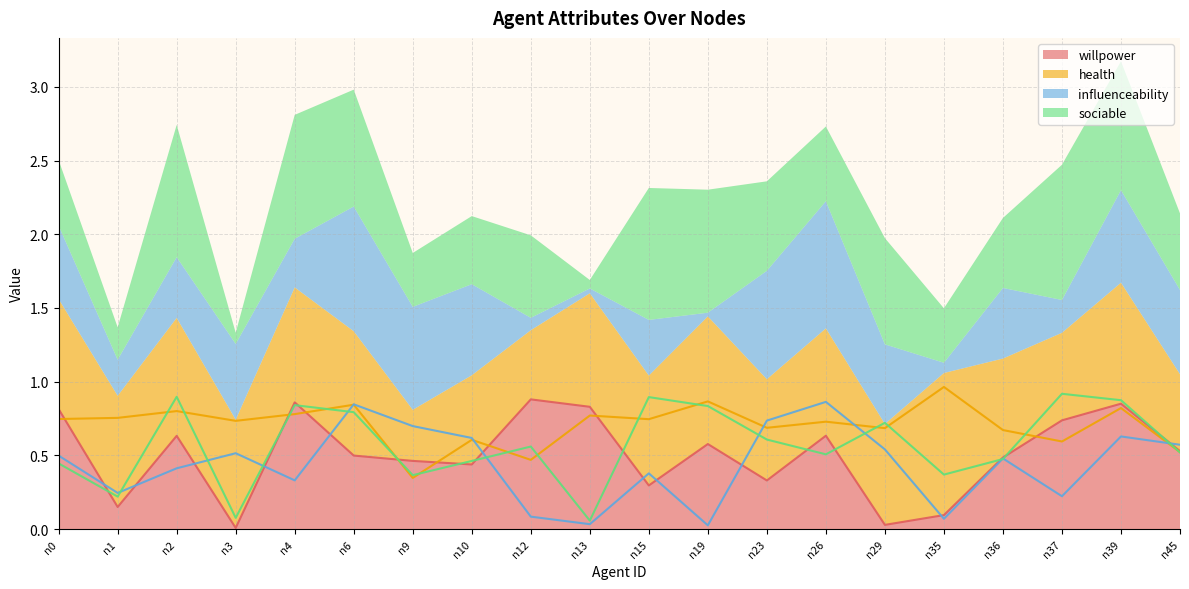

What is the difference between the influenceability values at n45 and n9?

0.1